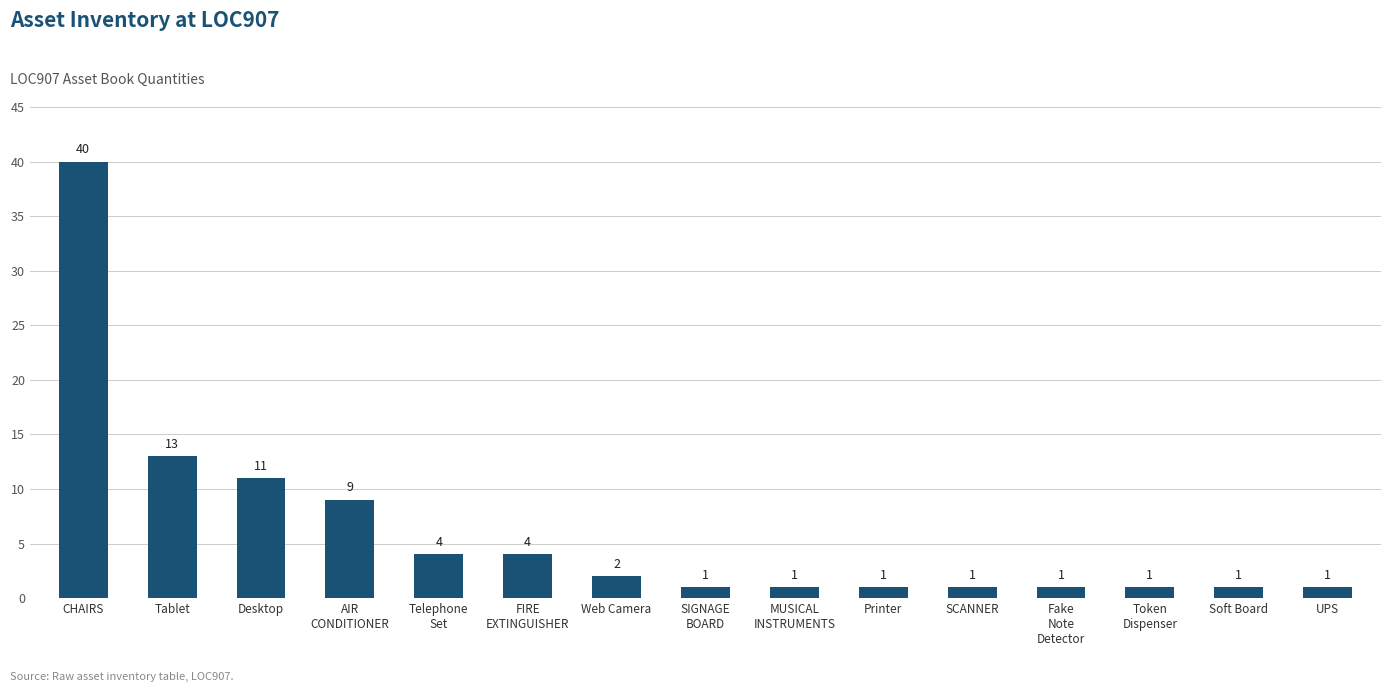

What is the value of the 2nd bar from the left?

13